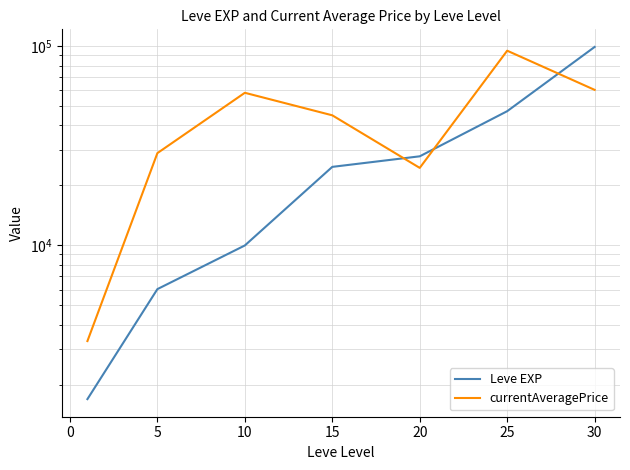

Which series changed the most between 15 and 20?

currentAveragePrice